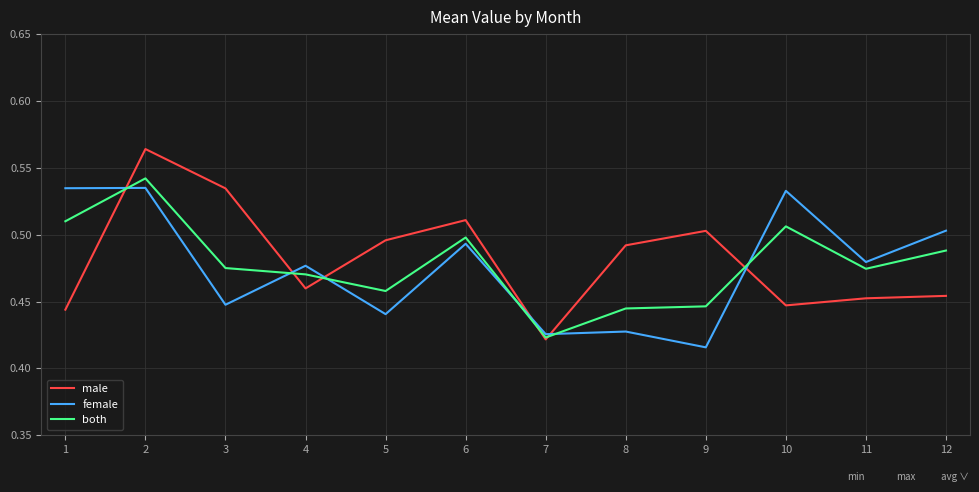

After their last crossing, which series has the higher values: female or both?

female